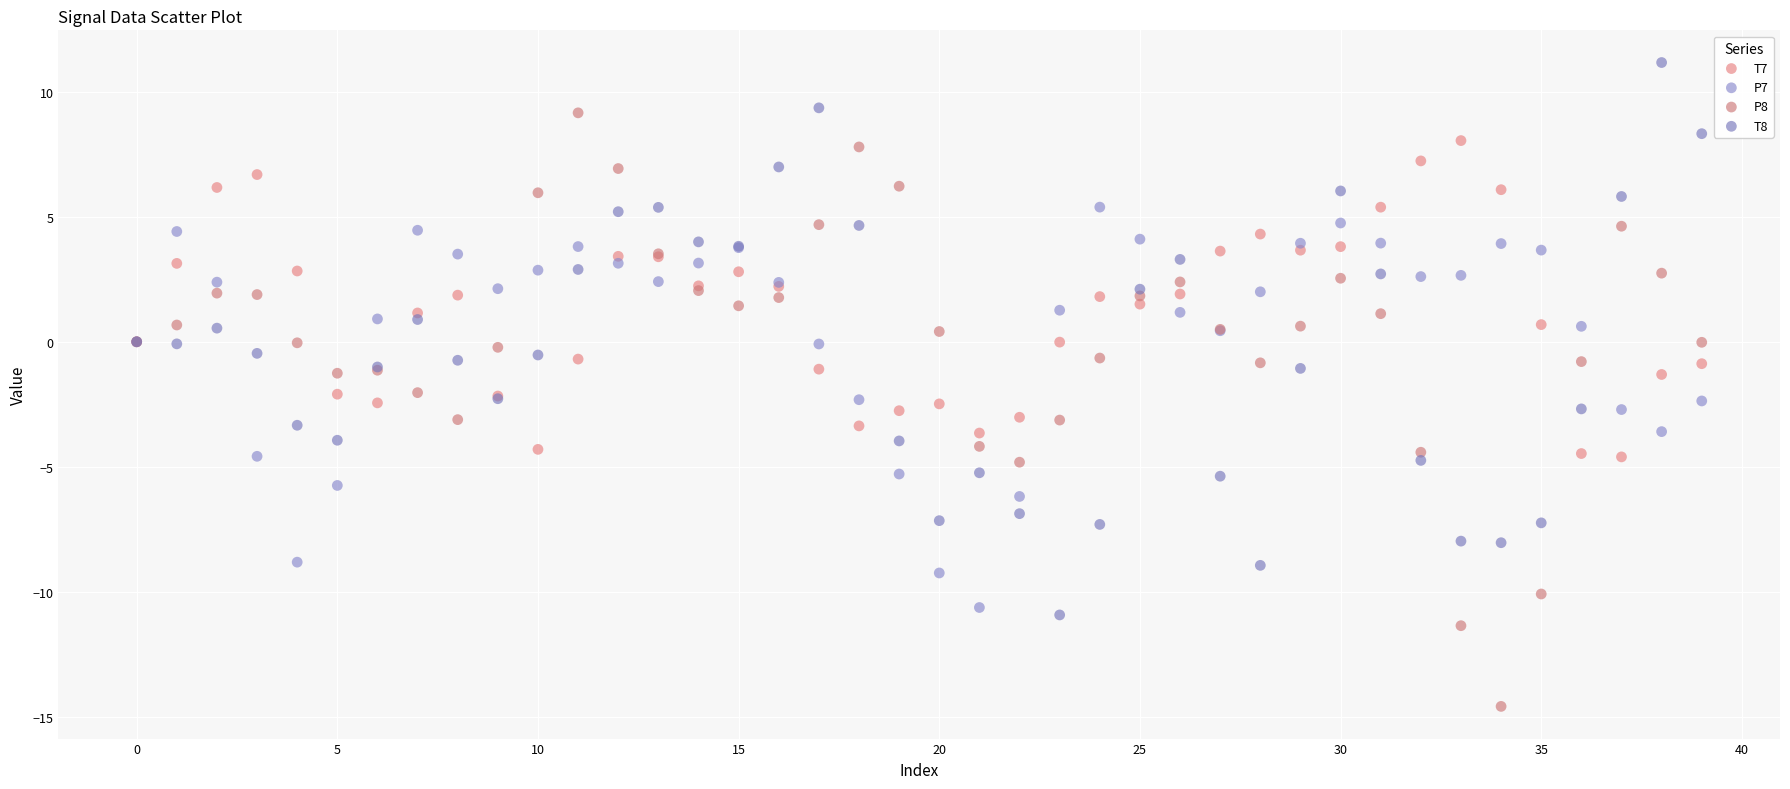

What are all the series names shown in the legend?

T7, P7, P8, T8